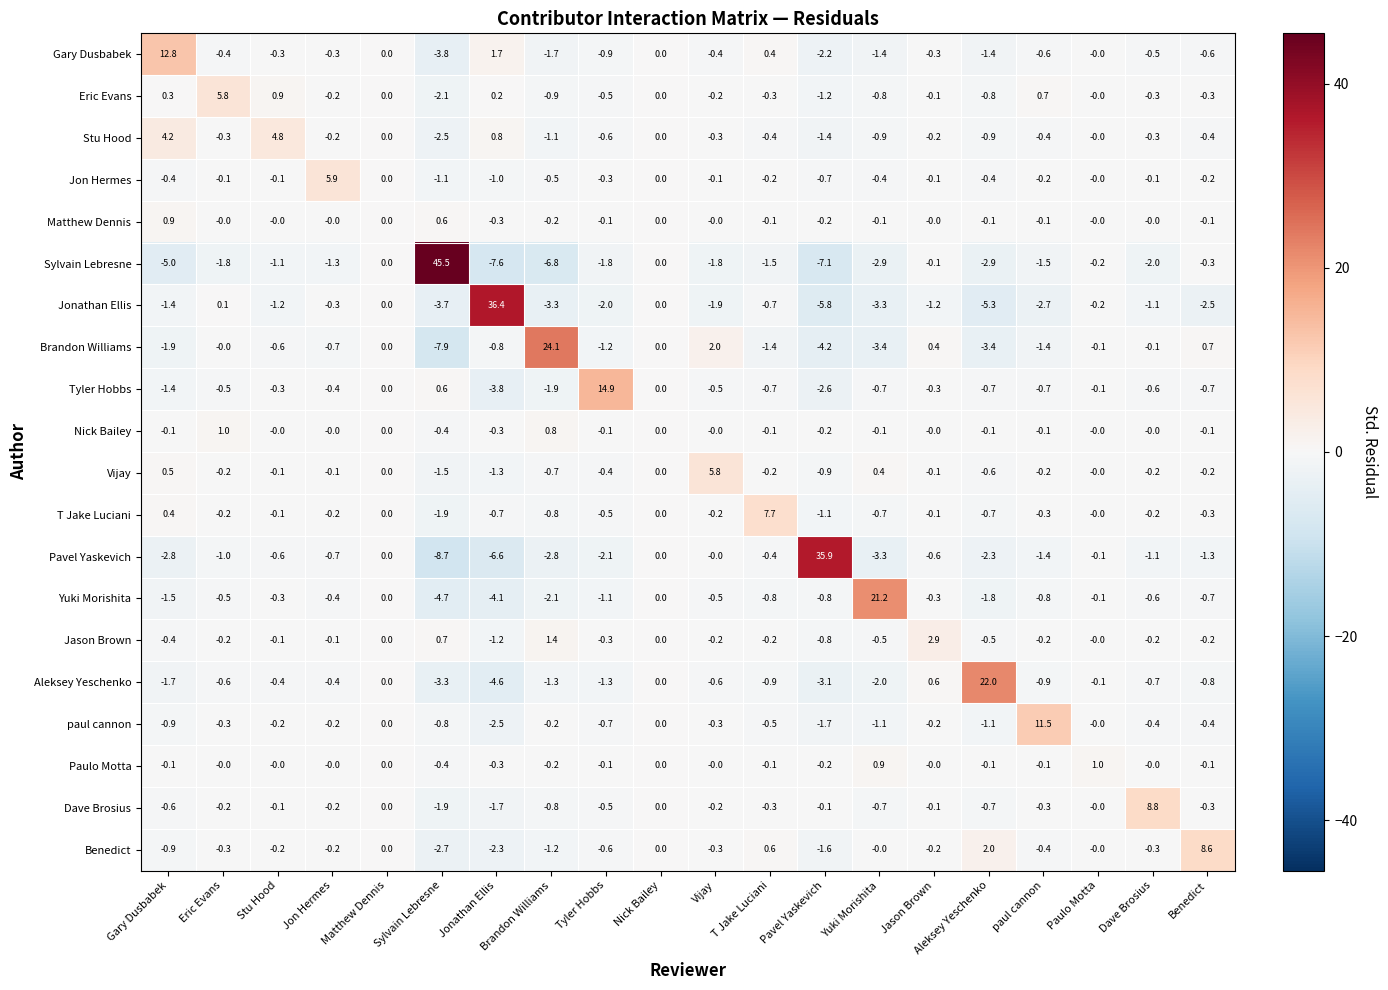

Count the number of data series in this chart.

20